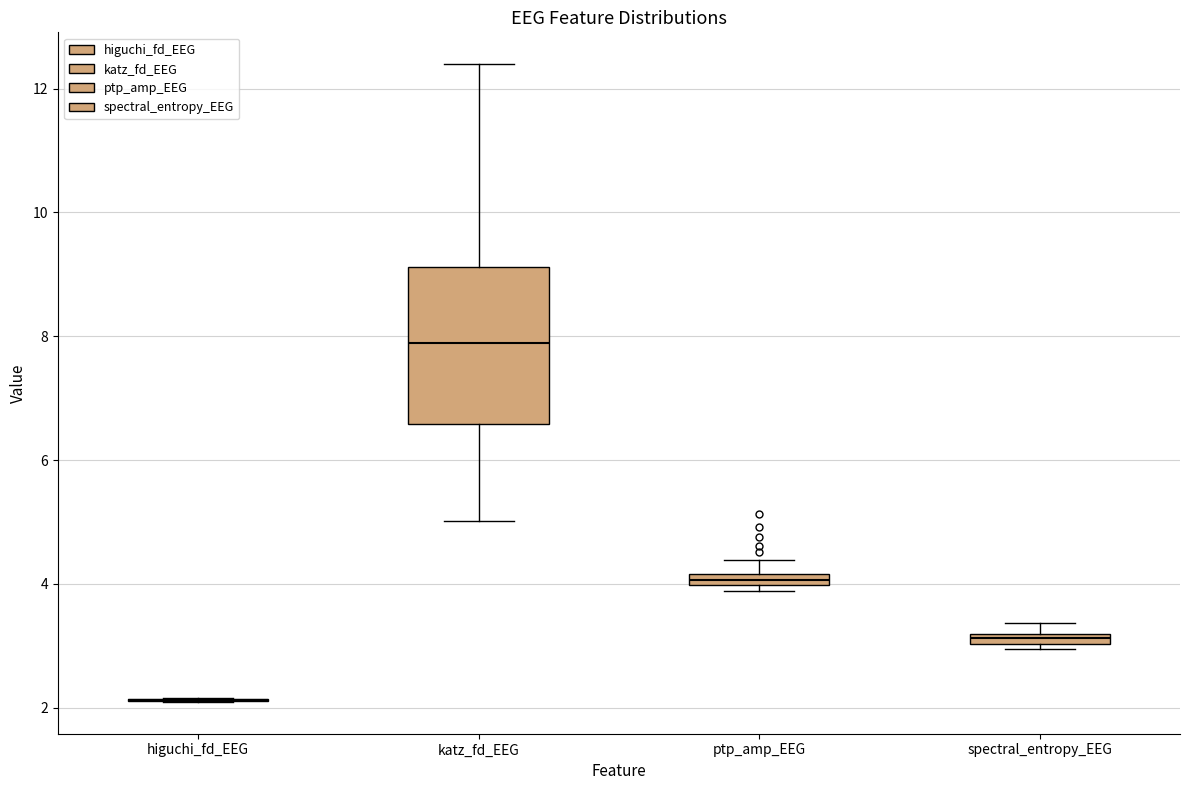

Comparing the boxes themselves (not the whiskers), which one is the tallest?

katz_fd_EEG